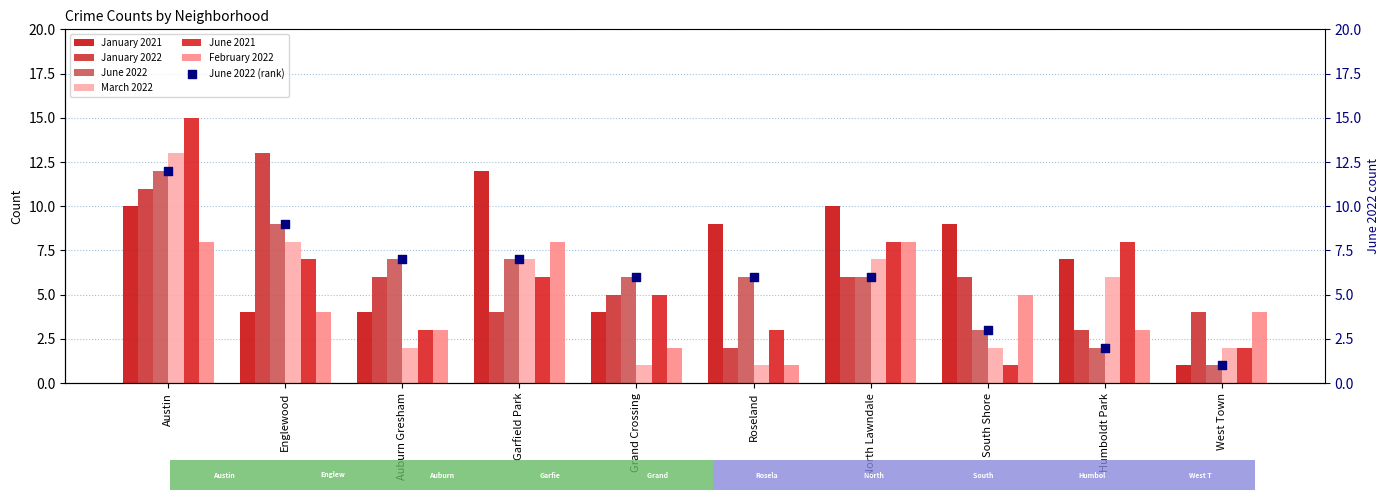

How many data points in June 2021 are less than 6?

5